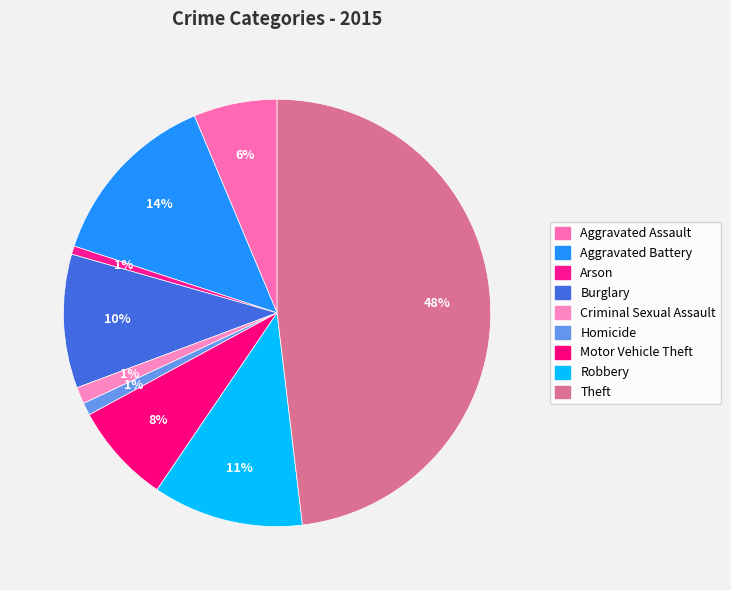

Count the number of slices in the pie.

9